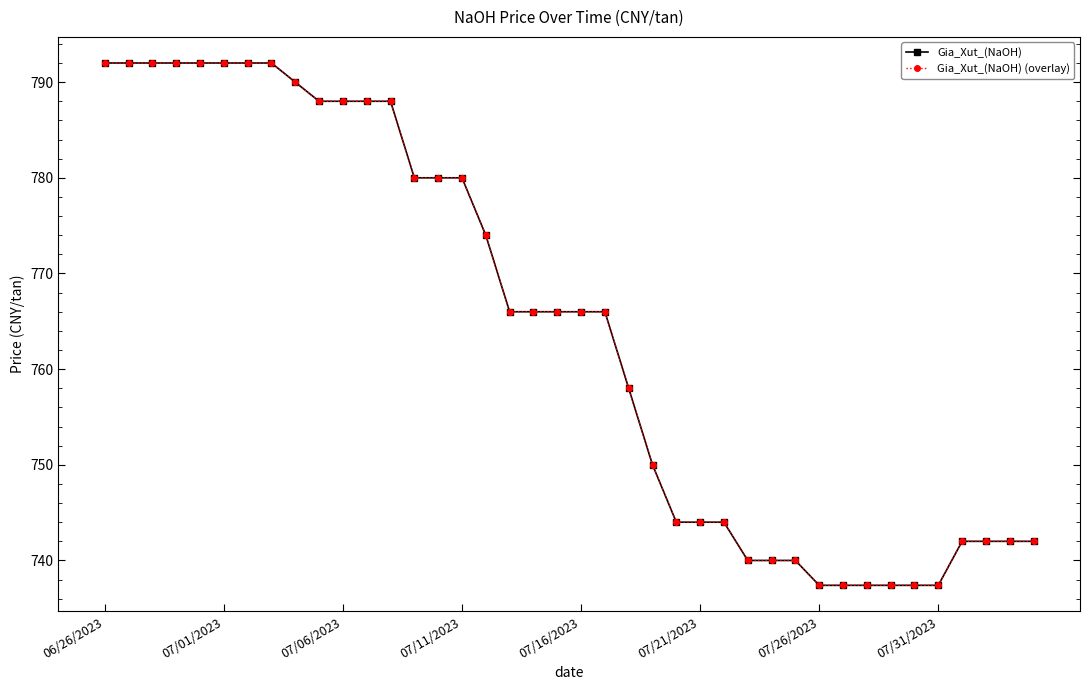

How many values in the Gia_Xut_(NaOH) series exceed 766?

17